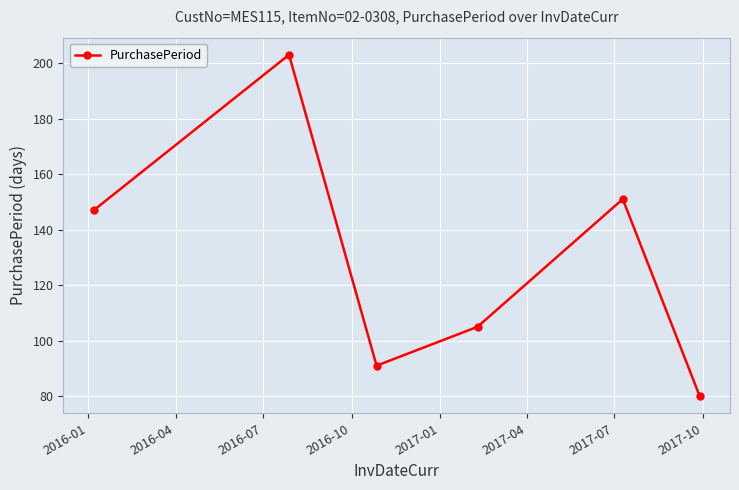

What is the sum of all values?

777